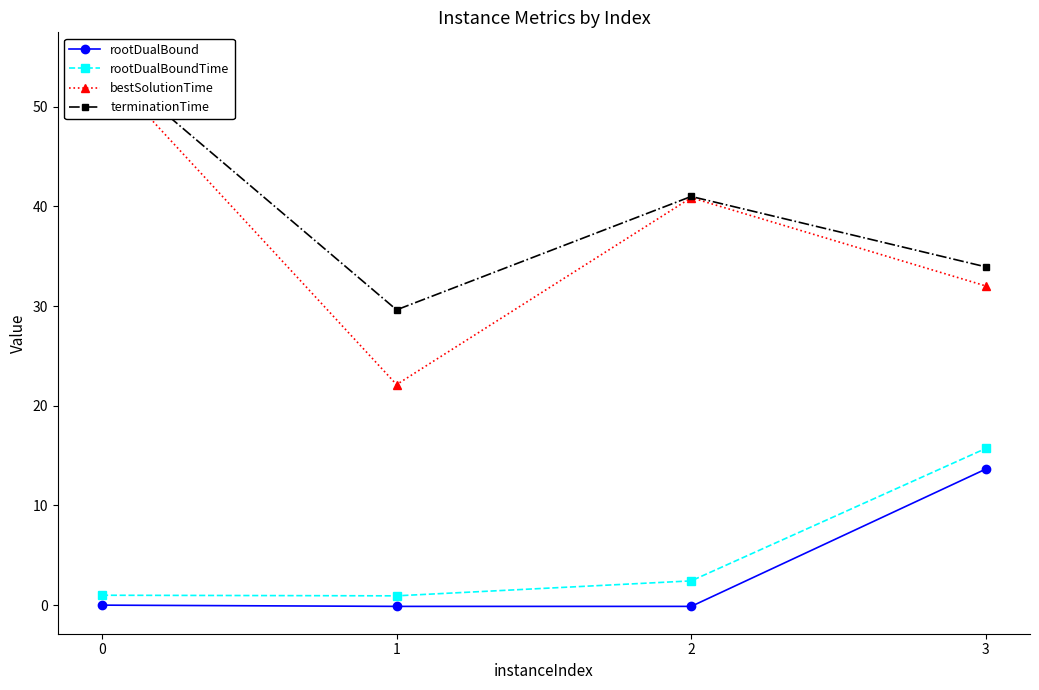

Is it true that bestSolutionTime equals 96.5 at 0?

False